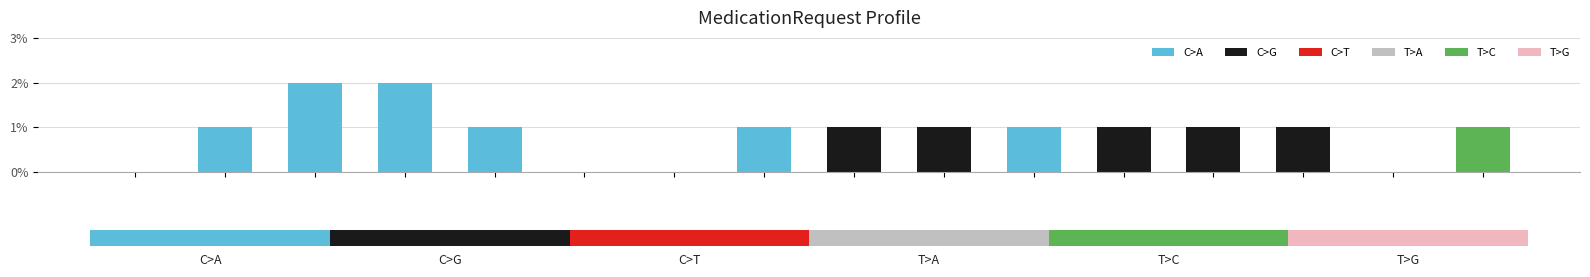

Does the chart contain any negative values?

No